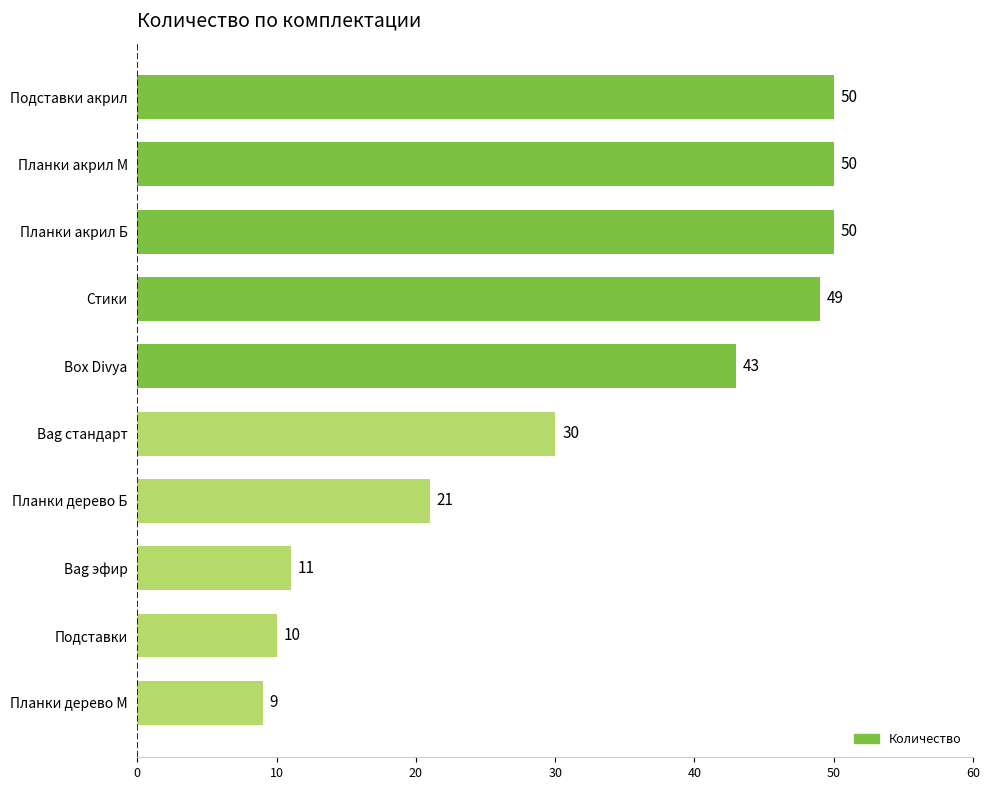

Reading top to bottom, transcribe all the data shown in this chart.

50	50	50	49	43	30	21	11	10	9